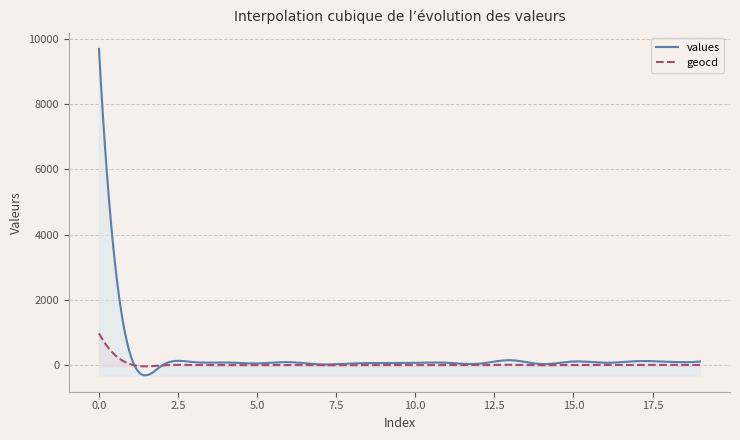

Is this an area chart (filled region under the line)?

No